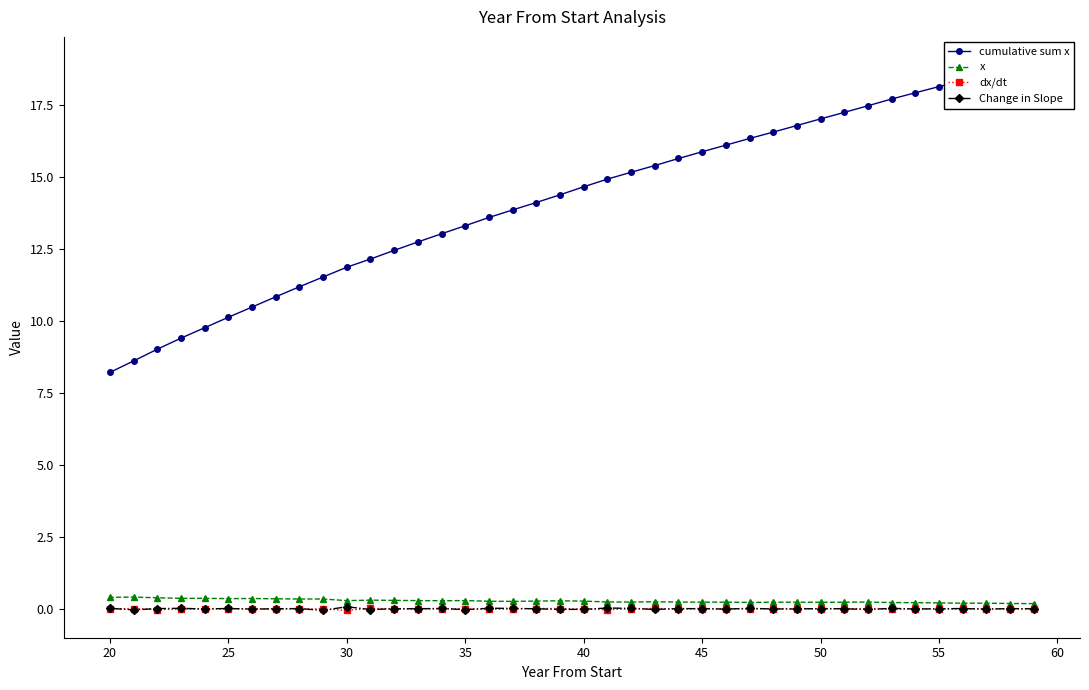

How many lines are shown in the chart?

4